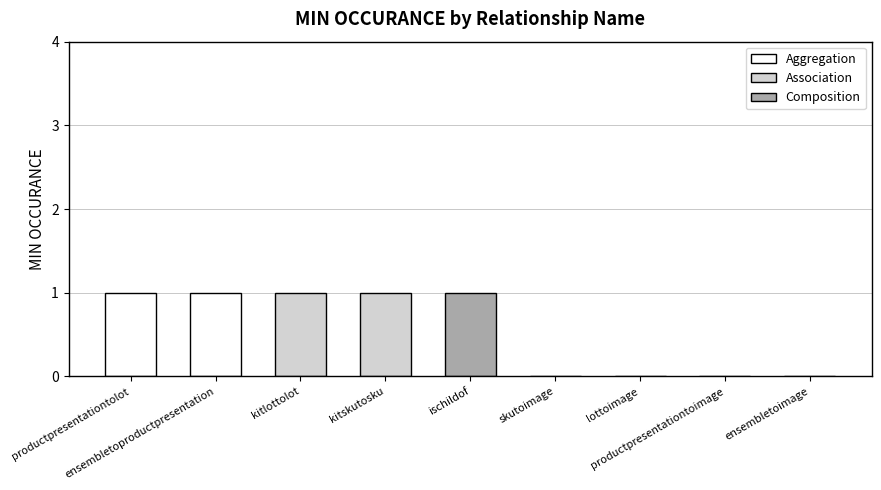

What is the sum of all values?

5